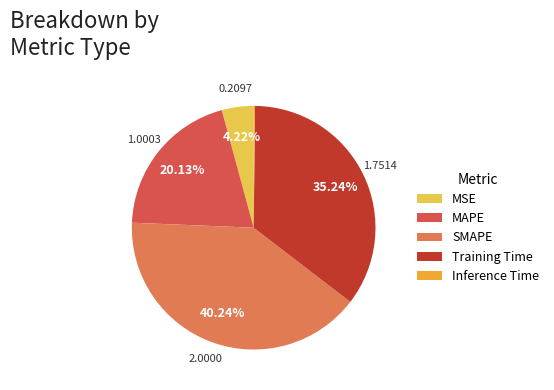

Which slice is the largest?

SMAPE